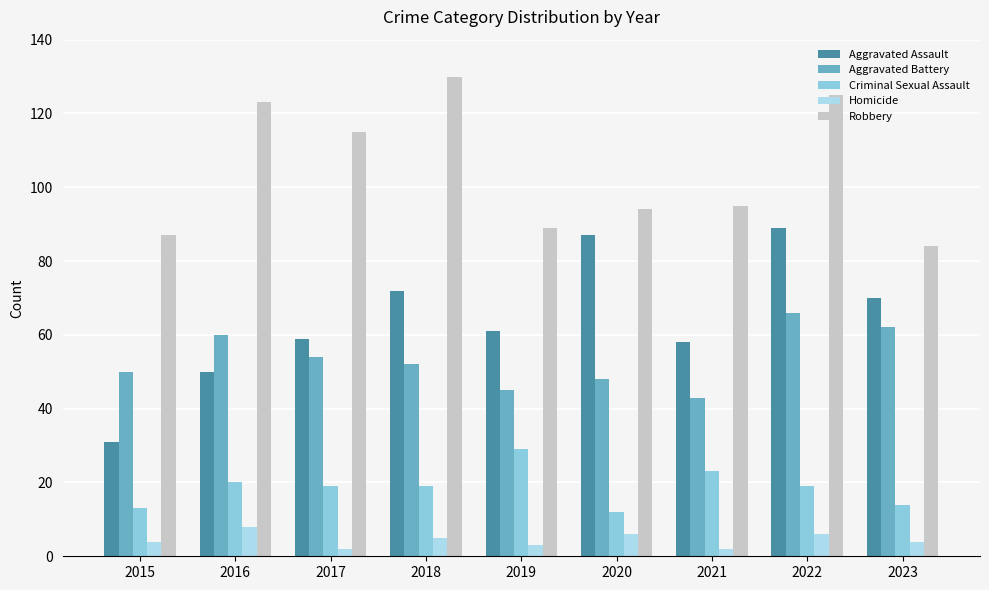

Are the bars grouped side by side (vs. stacked)?

Yes